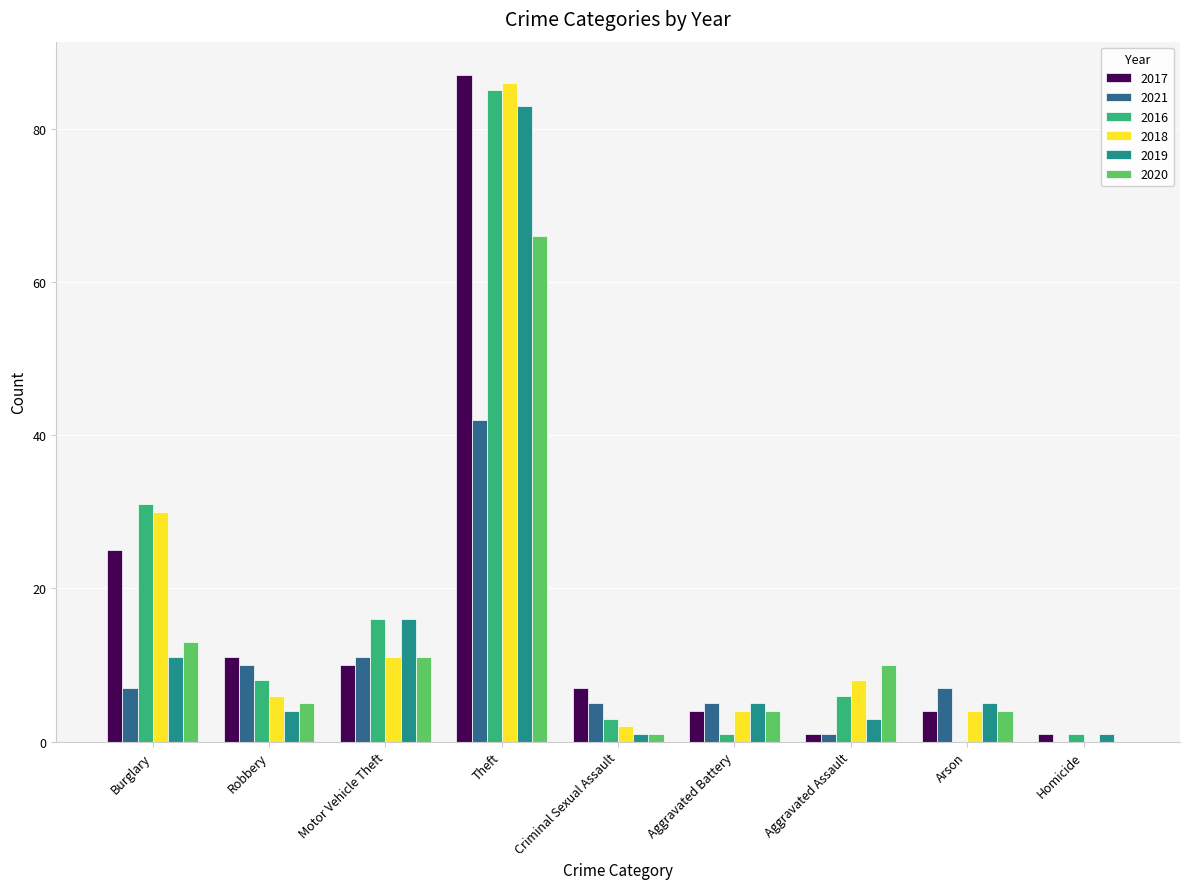

At which label is 2020 closest to 33?

Burglary